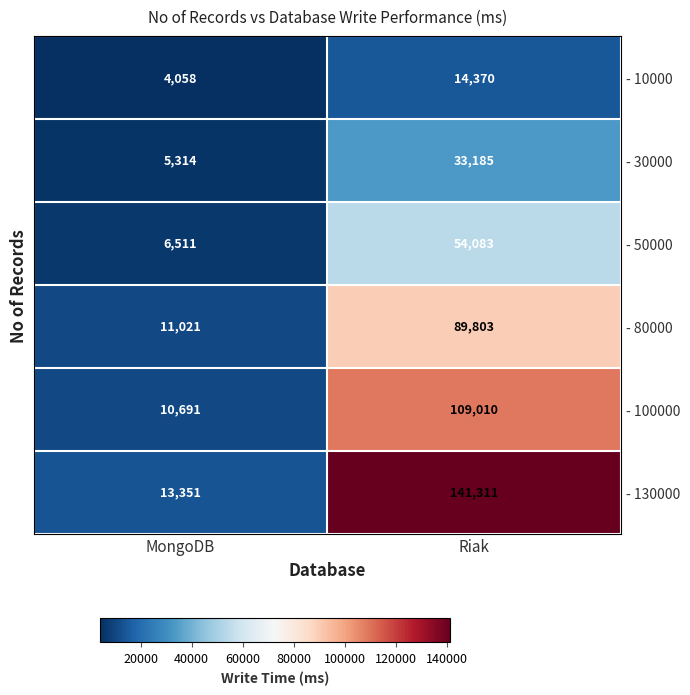

True or false: - 80000 has a value of 89803 at Riak.

True